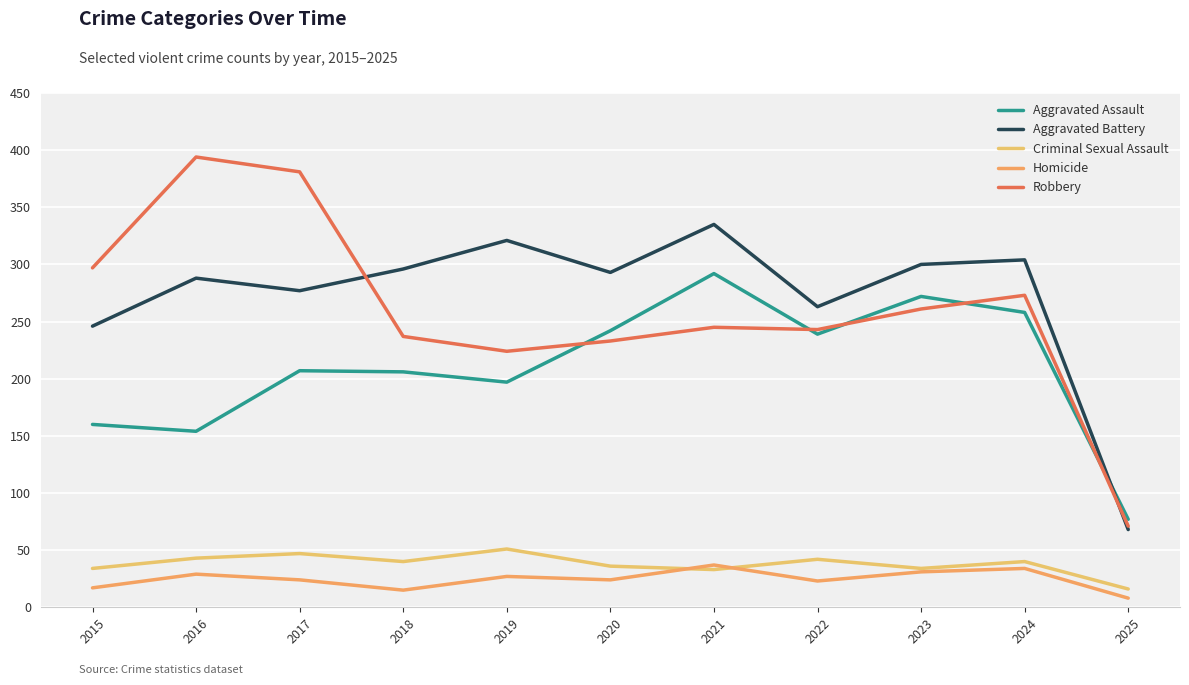

Which series has the largest total across all categories?

Aggravated Battery